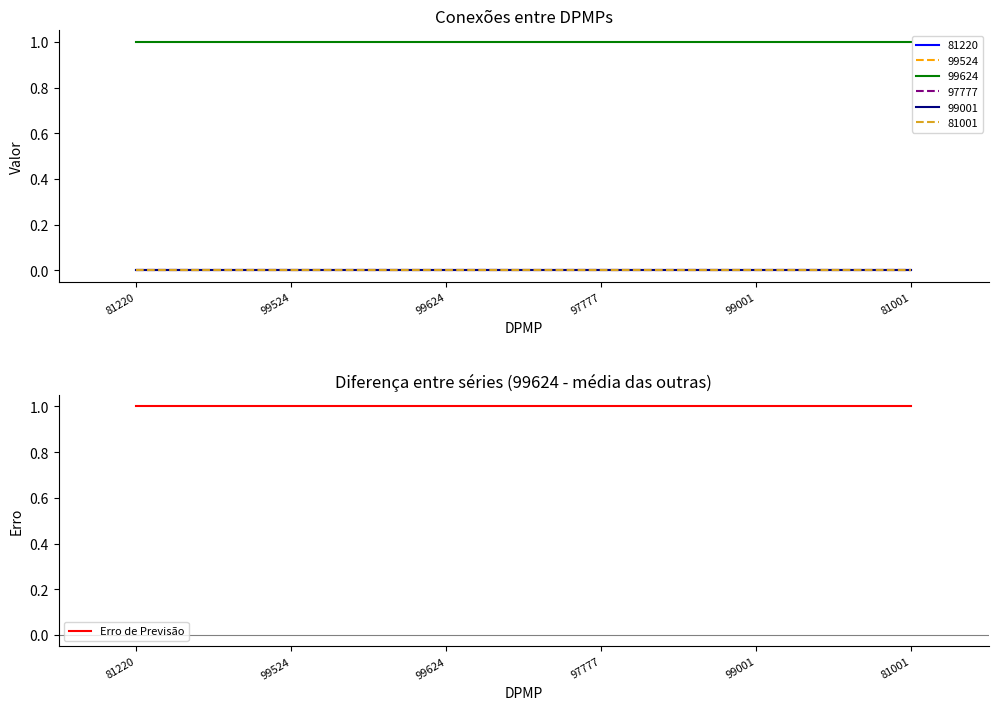

Which series has the largest total across all categories?

99624